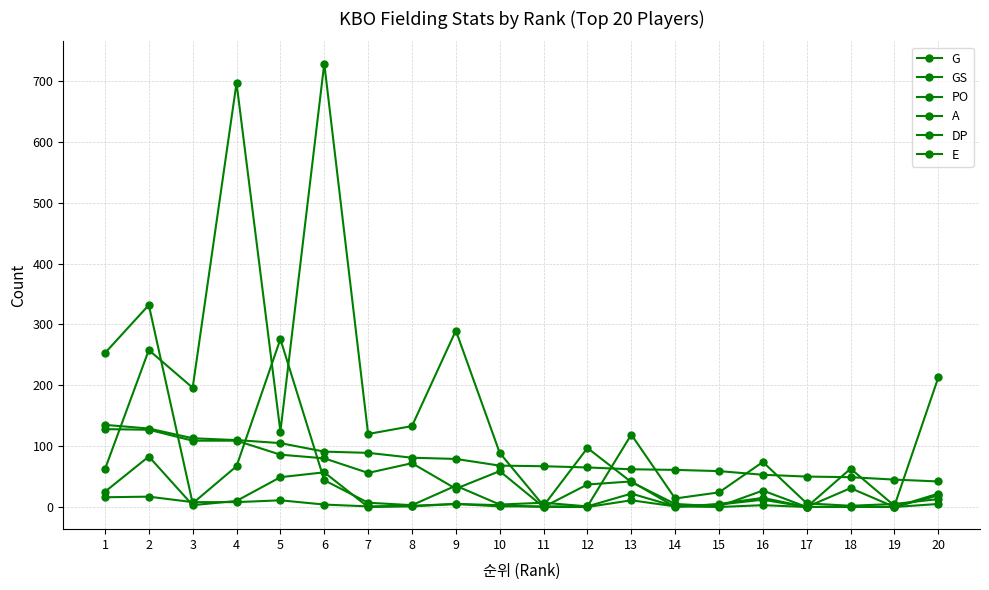

Reading right to left, list all the values displayed in this chart.

G: 42	45	49	50	53	59	61	62	65	67	68	79	81	89	91	105	110	113	129	135
GS: 19	0	31	0	15	5	0	42	37	0	59	30	72	56	80	86	109	109	127	128
PO: 213	2	63	0	27	1	5	41	97	2	89	290	133	120	729	124	697	196	258	62
A: 13	5	2	6	74	24	14	119	1	7	4	35	3	7	44	276	67	6	332	253
DP: 22	0	0	0	12	4	1	22	1	1	1	5	1	0	57	49	10	3	83	25
E: 5	0	1	0	3	0	1	11	0	0	3	5	2	1	4	11	8	8	17	16